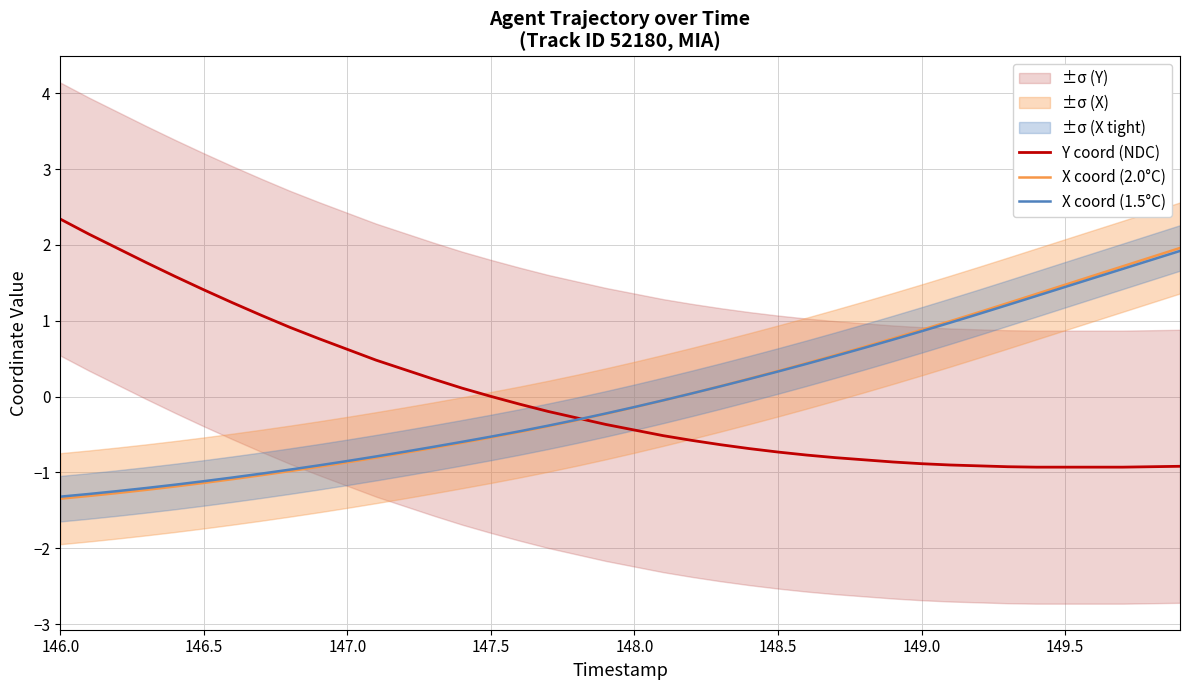

What value does the Y coord (NDC) series have at 149.5?

-0.9